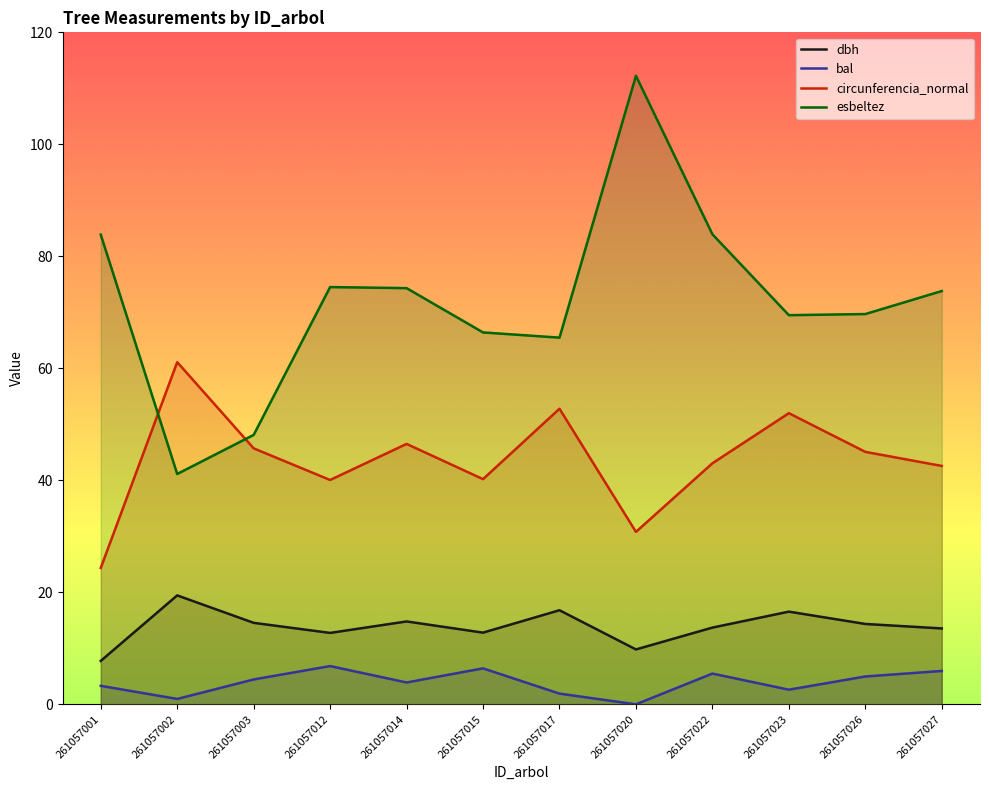

What is the average value of the dbh series?

13.9